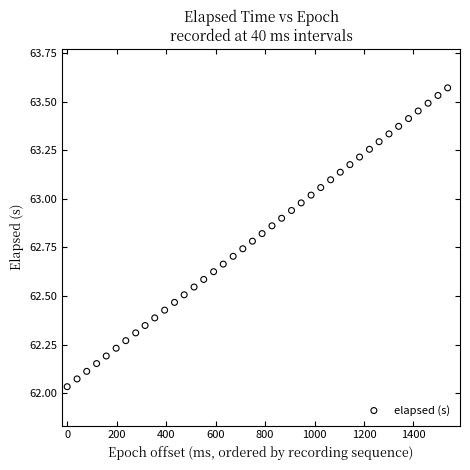

What is the range of X values (max minus min)?

1538.0